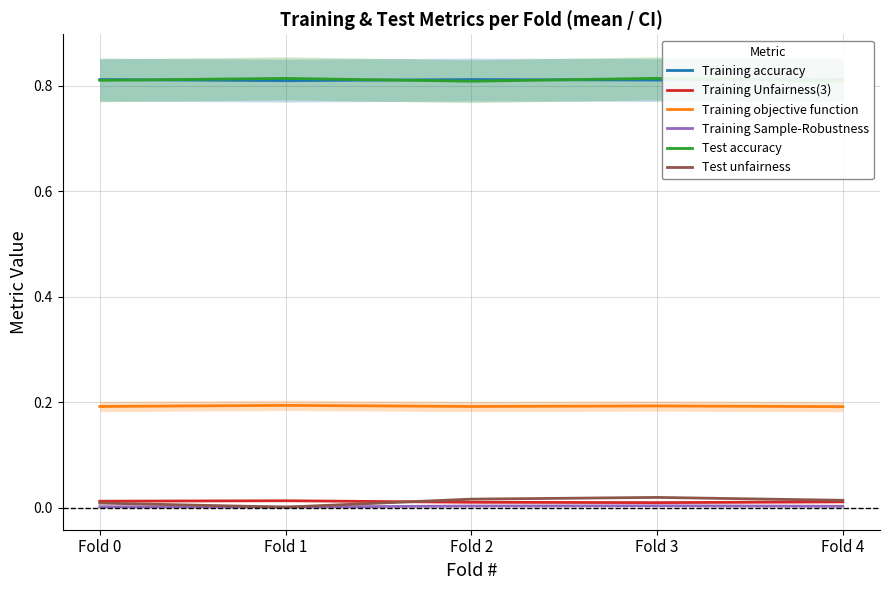

Does the chart display data point markers on the line(s)?

No